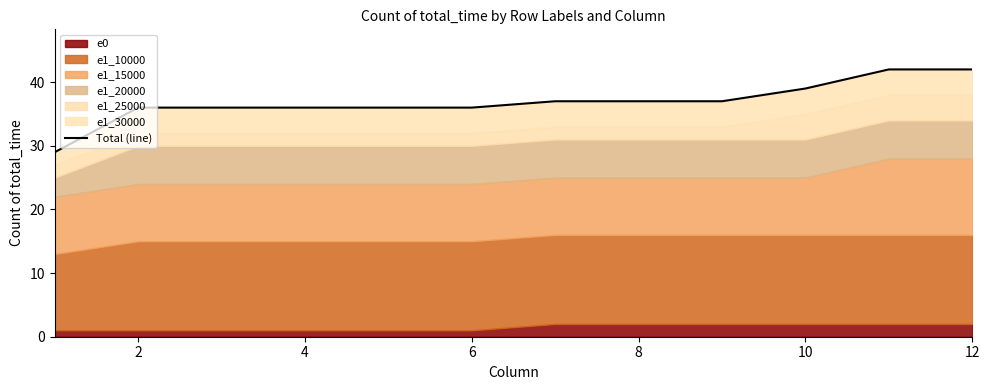

Does the chart display data point markers on the line(s)?

No